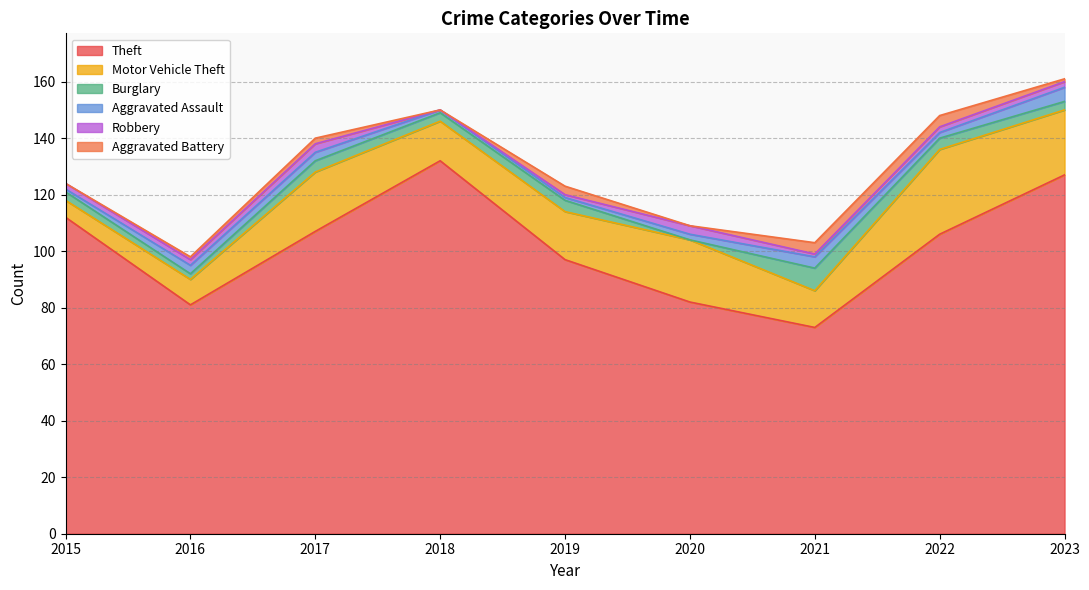

How many interior local valleys does the Theft series have?

2